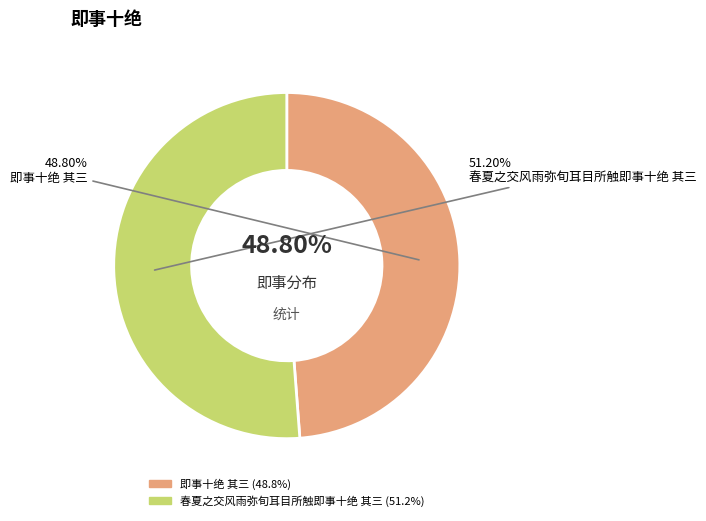

To the nearest percent, what is the difference between the largest and smallest slice percentages?

2%